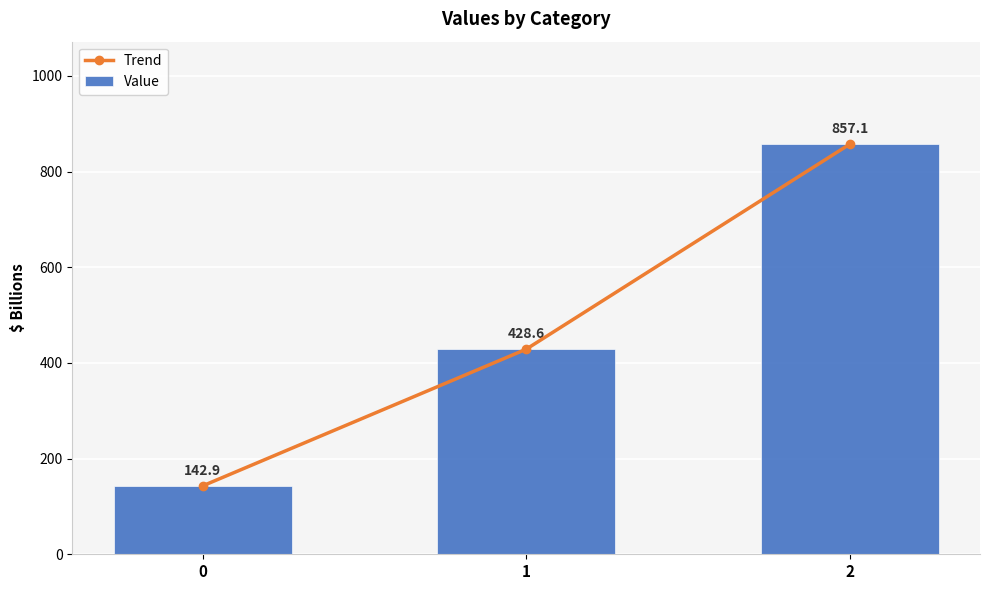

Reading left to right, extract all data points from this chart.

Trend: 0=142.9	1=428.6	2=857.1
Value: 0=142.9	1=428.6	2=857.1